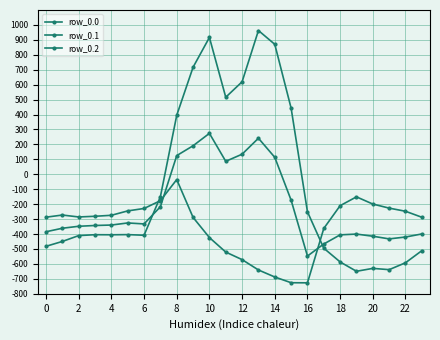

Does the chart have visible grid lines?

Yes